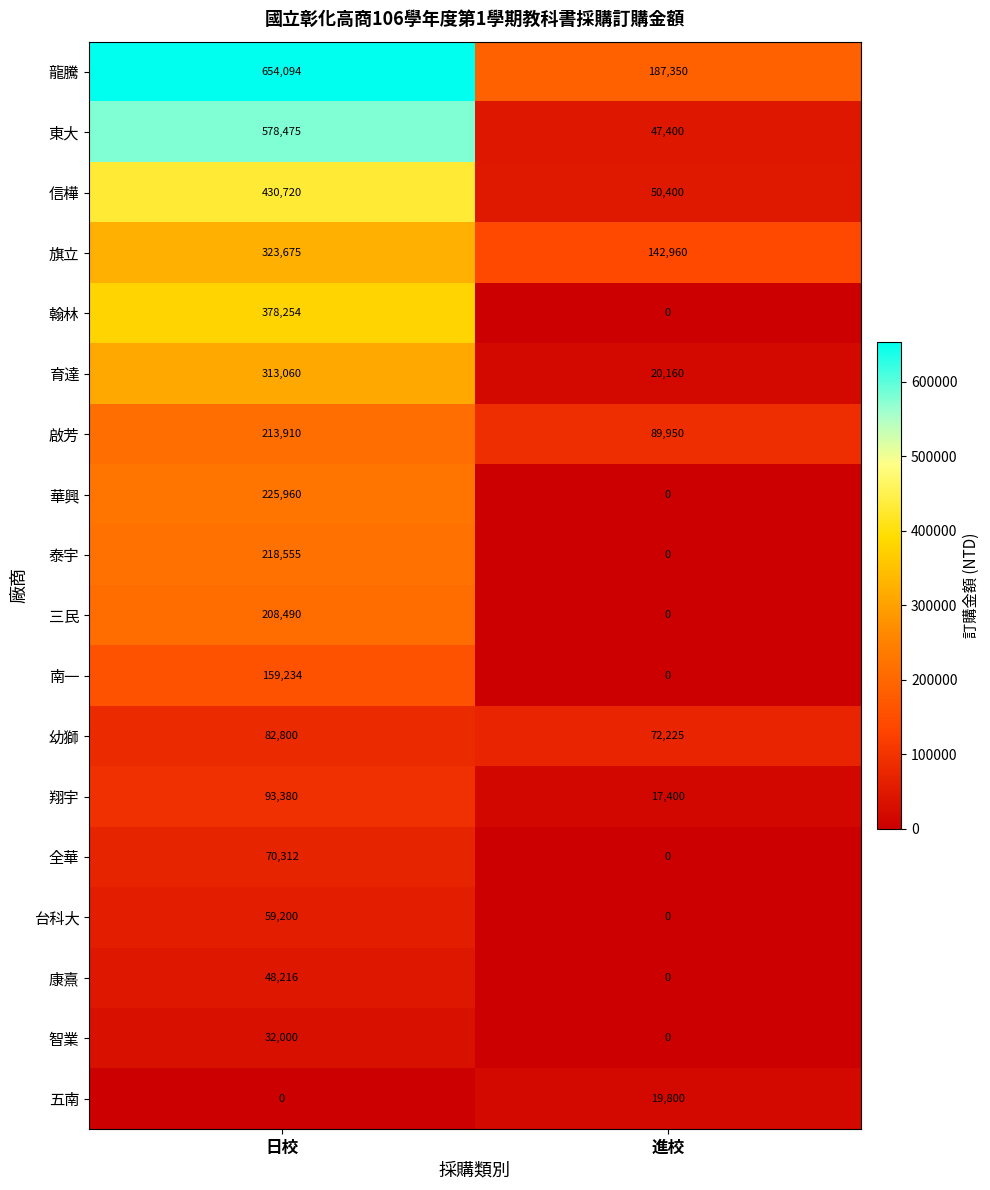

What is the difference between the 全華 values at 進校 and 日校?

70312